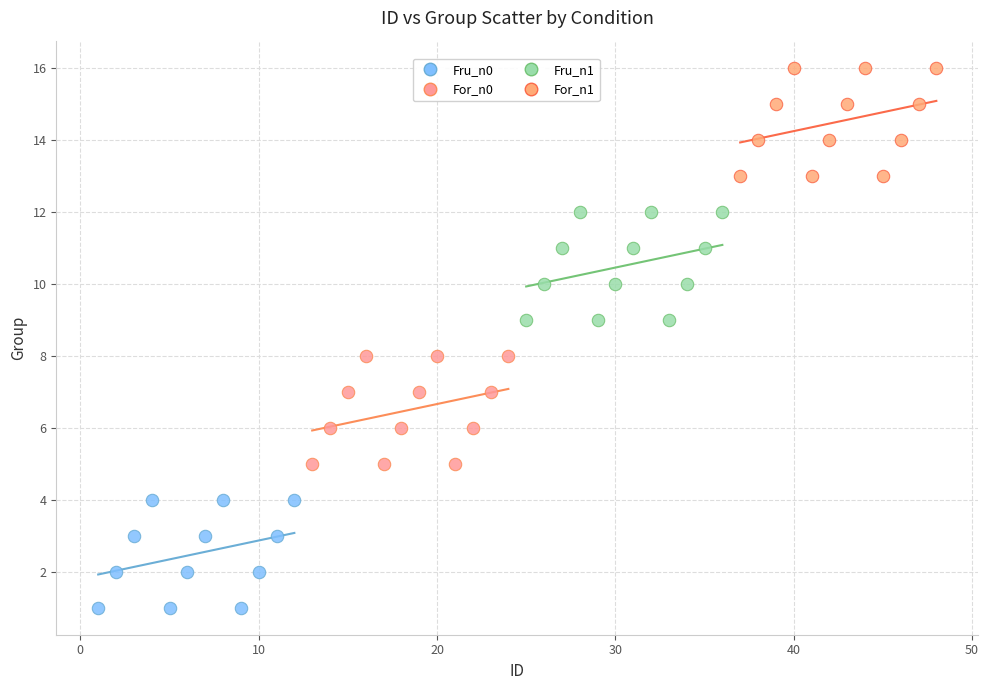

Which series reaches the minimum Y coordinate?

Fru_n0